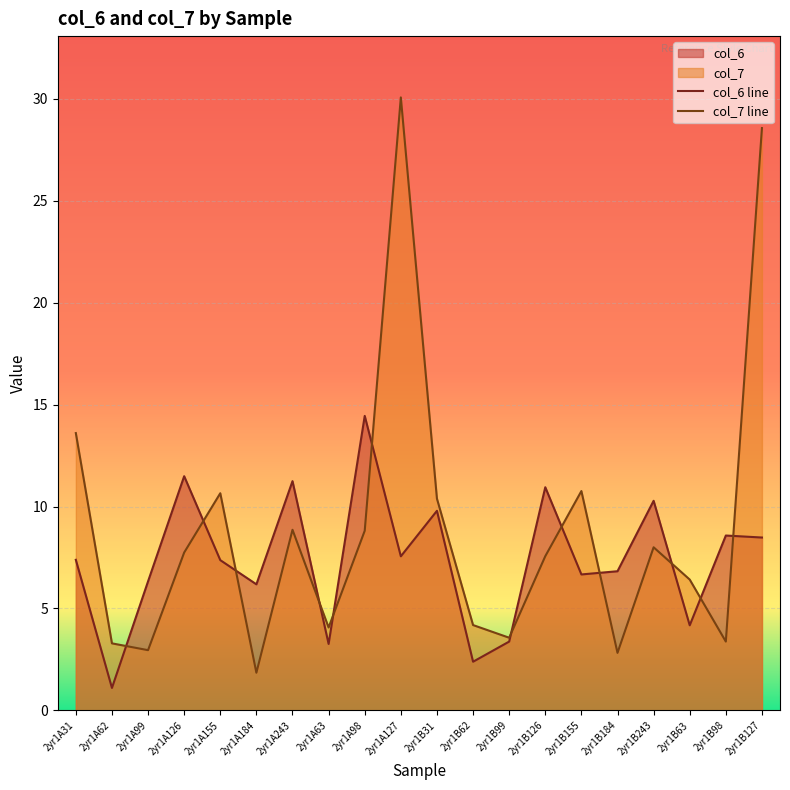

What is the difference between the highest and lowest values at 2yr1B98?

5.2